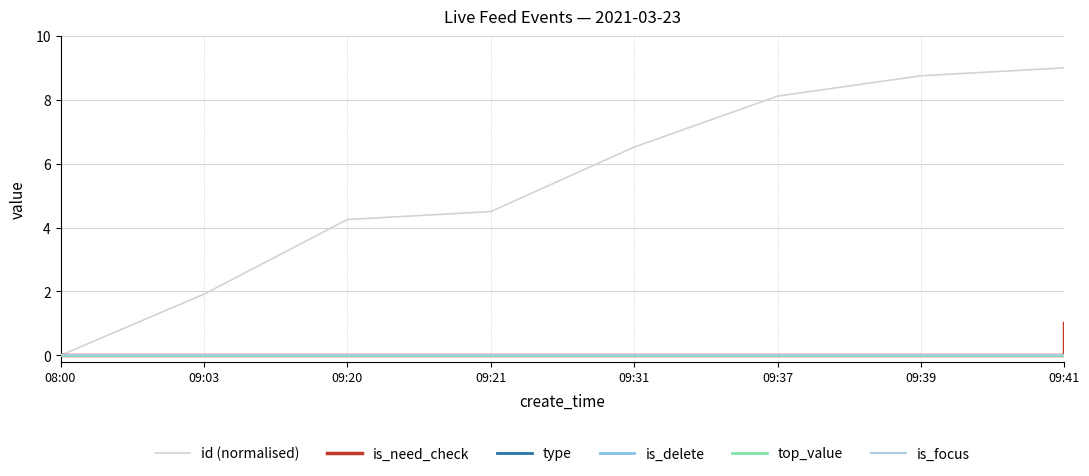

Is this an area chart (filled region under the line)?

No